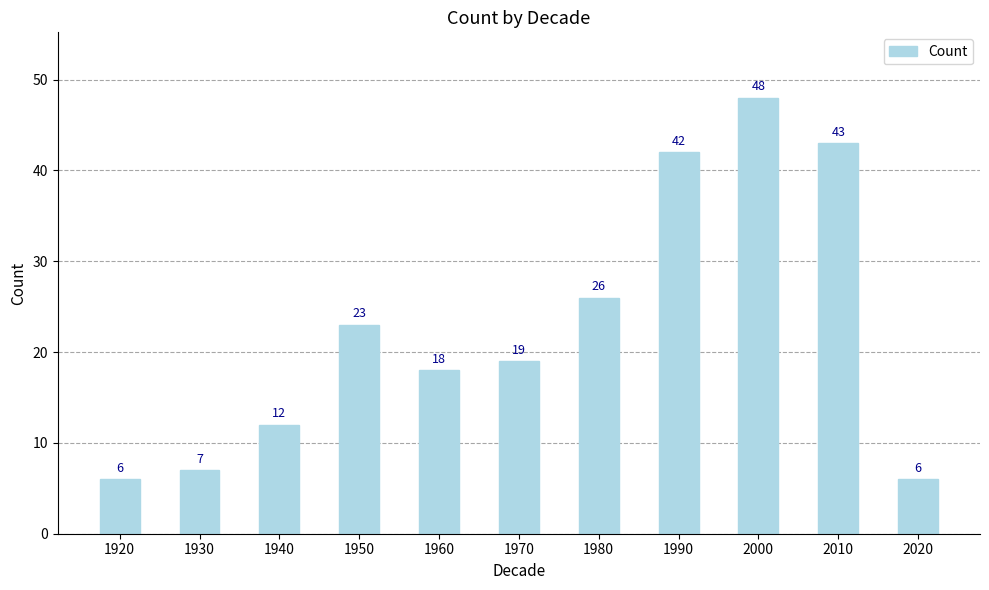

How many data points does each series have?

11